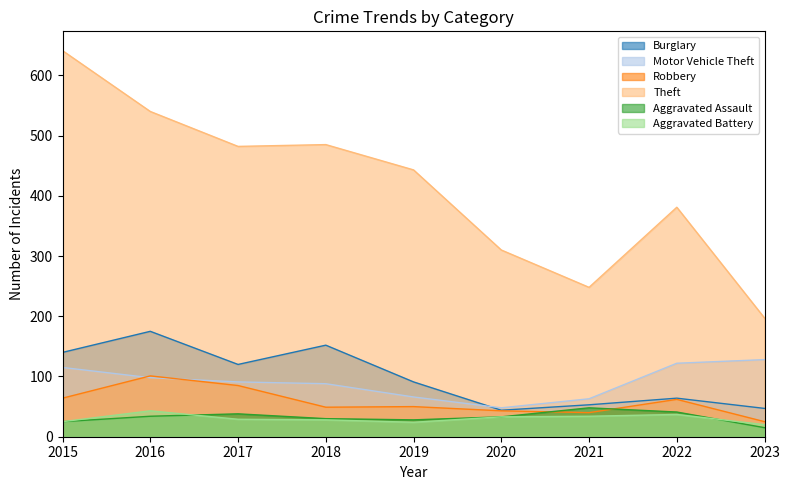

Which series has the largest total across all categories?

Theft